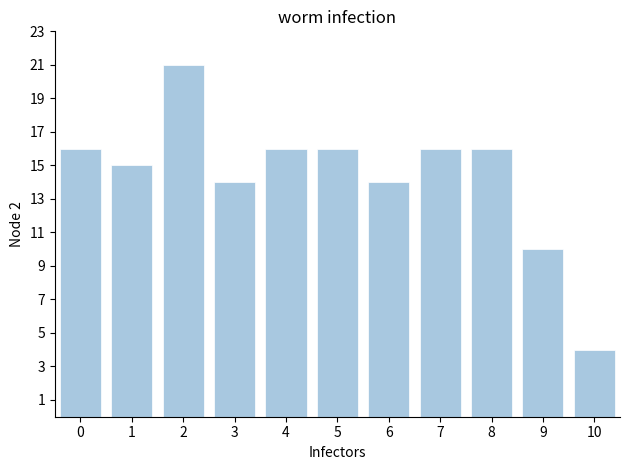

Reading left to right, transcribe this chart: for each bar, give the range it covers on the x-axis and its height. The values are not printed on the chart, so give them approximately, as read against the axis.

-0.5 to 0.5: 16
0.5 to 1.5: 15
1.5 to 2.5: 21
2.5 to 3.5: 14
3.5 to 4.5: 16
4.5 to 5.5: 16
5.5 to 6.5: 14
6.5 to 7.5: 16
7.5 to 8.5: 16
8.5 to 9.5: 10
9.5 to 10.5: 4